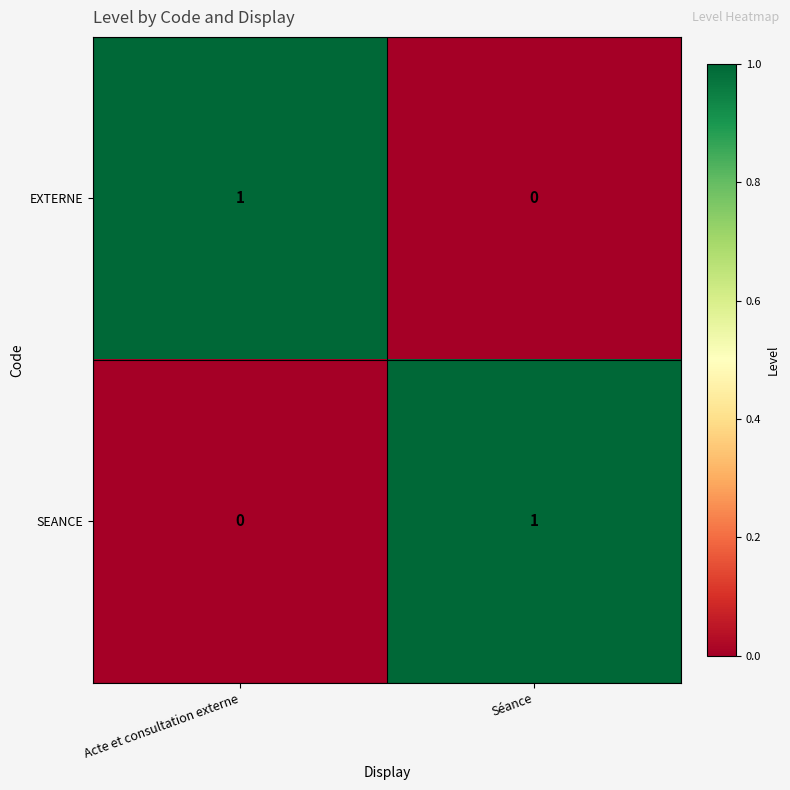

List the labels in order of SEANCE value, smallest first.

Acte et consultation externe, Séance